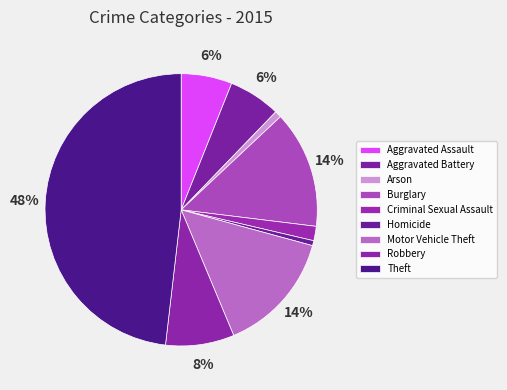

How many slices are in this pie chart?

9